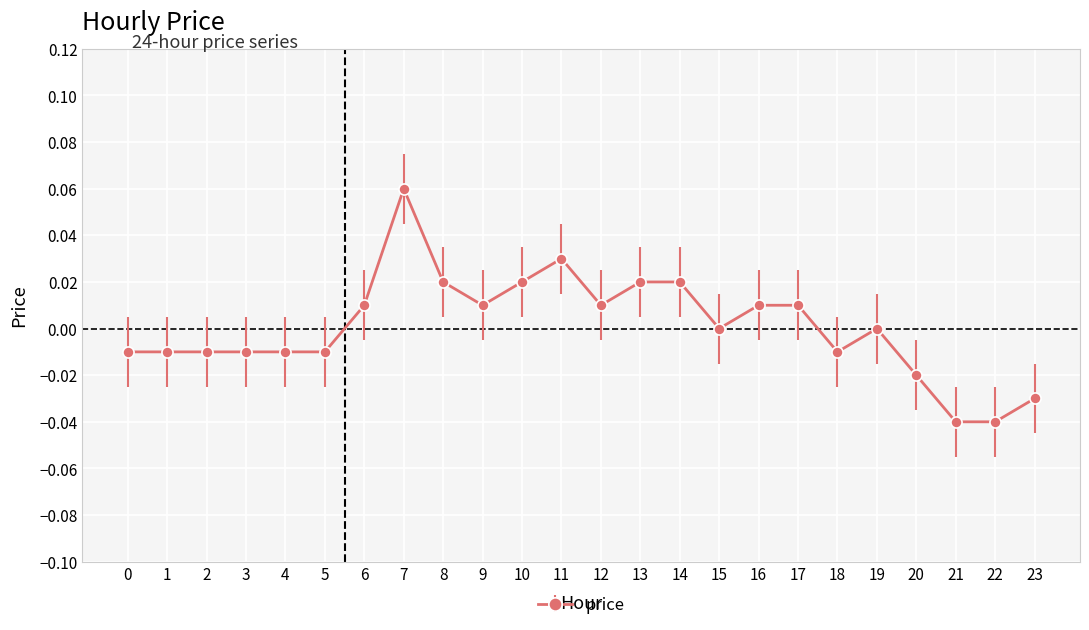

Count the number of categories in the chart.

24